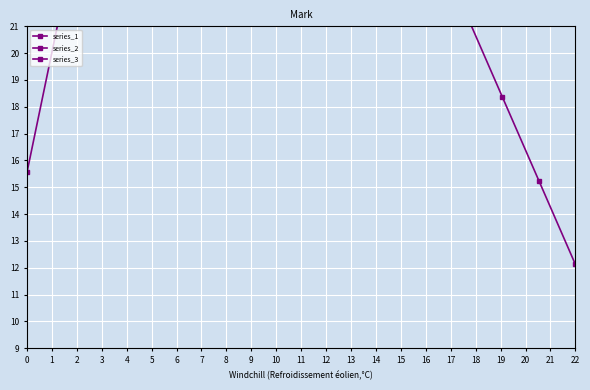

At which category is the sum across all series the highest?

22